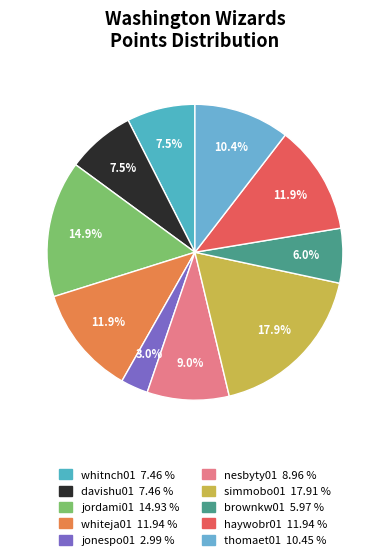

True or false: haywobr01 accounts for 5% of the total.

False